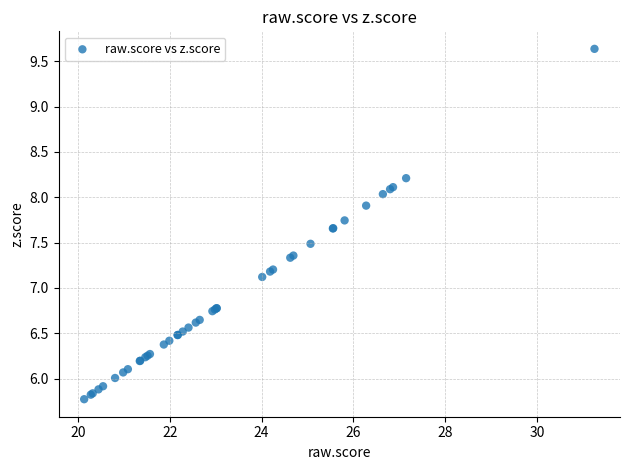

What Y value in the scatter plot is closest to 7?

7.1